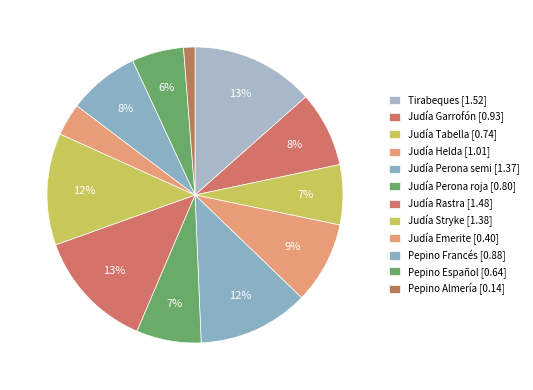

Count the number of slices in the pie.

12